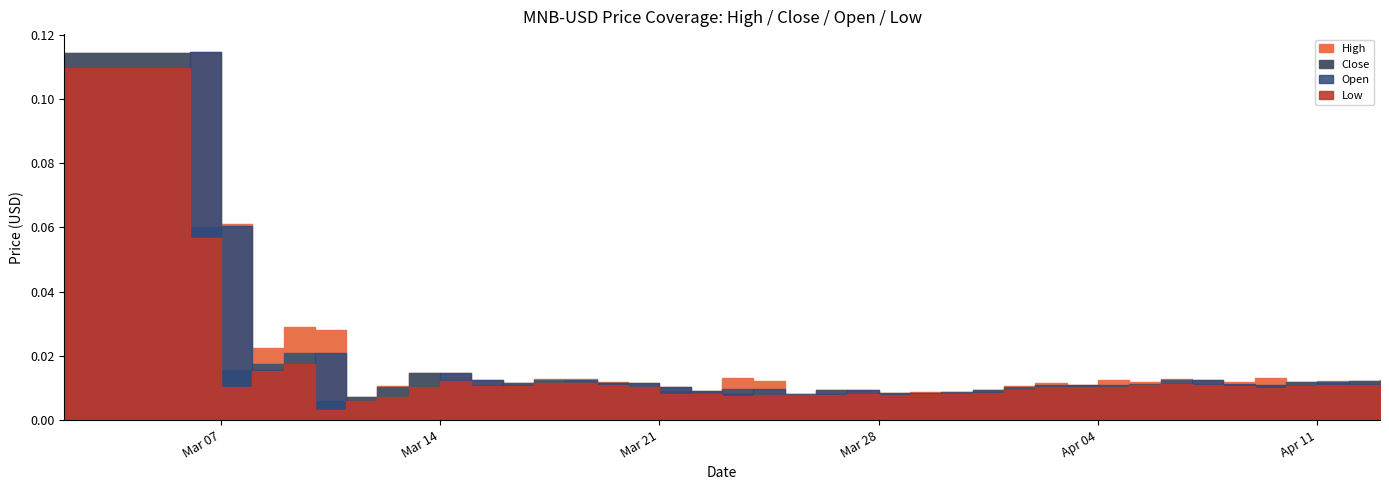

Between 2023-03-15 and 2023-03-29, which series saw the biggest shift?

Open